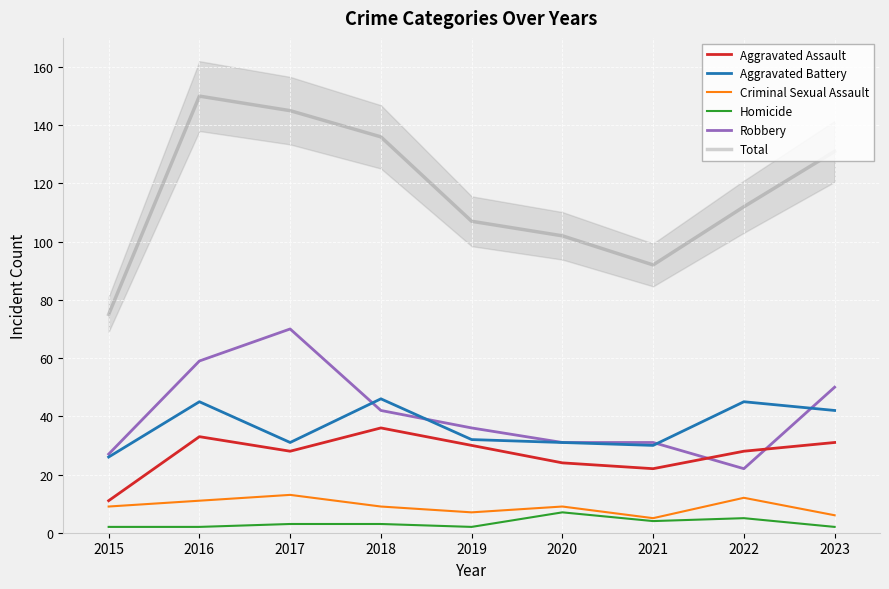

Is it true that Robbery equals 10 at 2020?

False